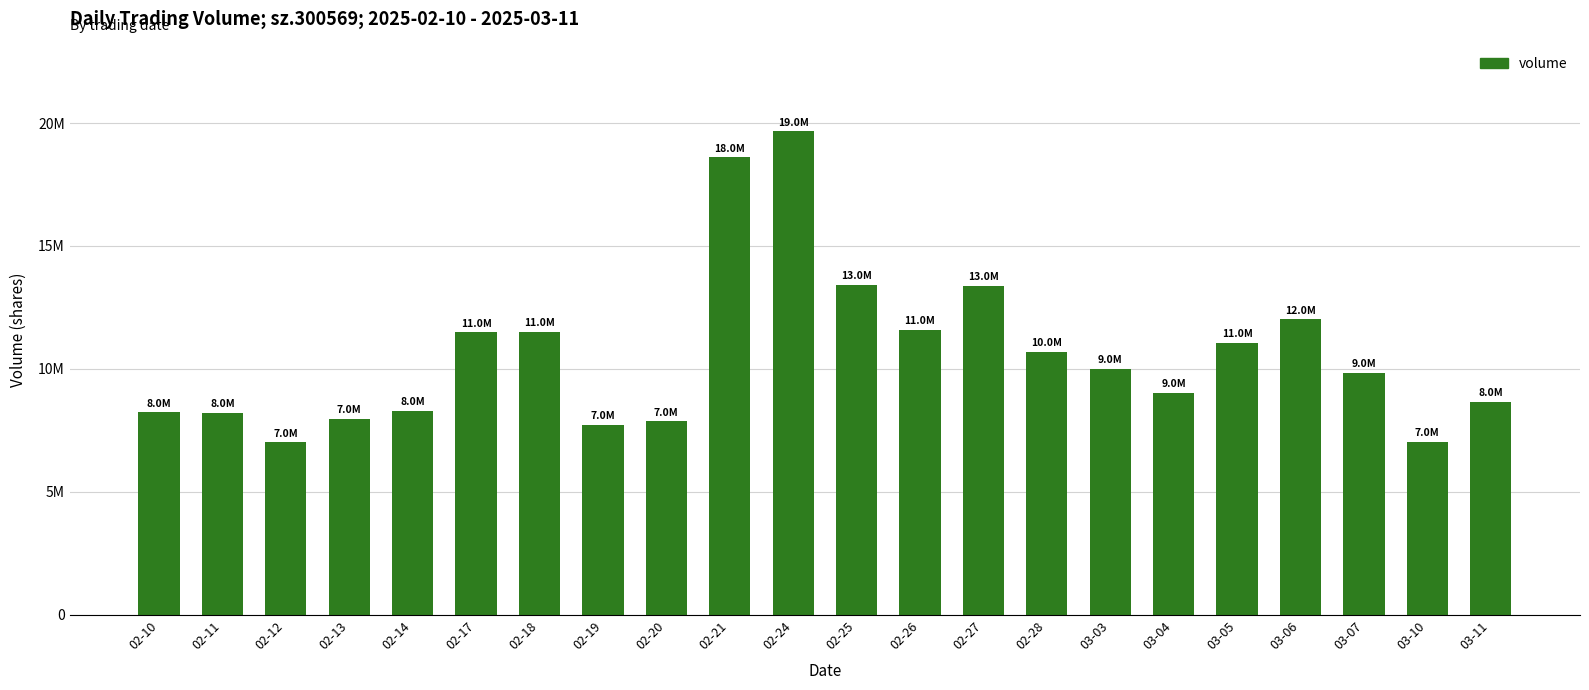

What is the greatest value displayed?

19655744